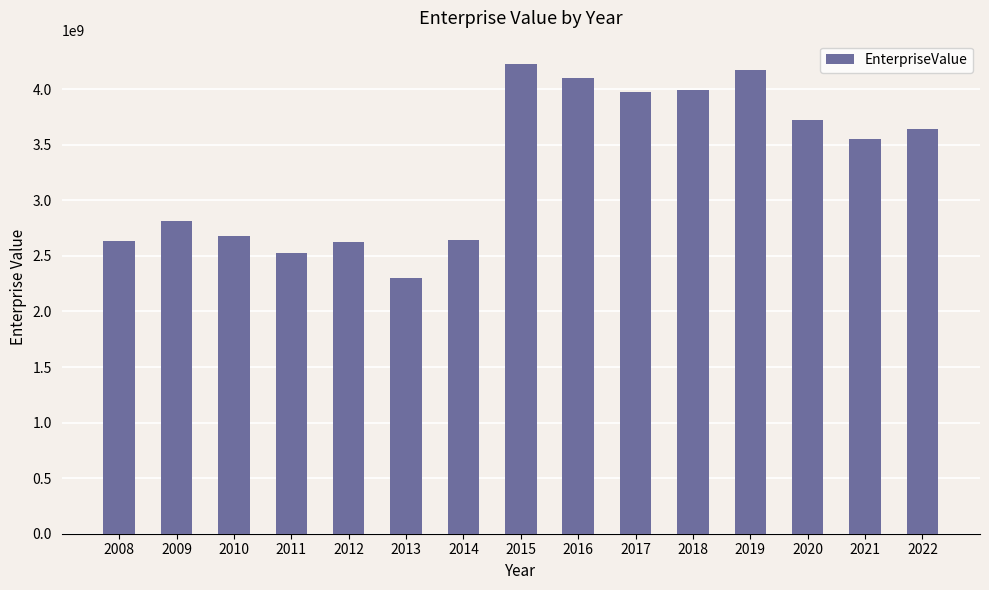

What is the difference between the second highest and second lowest values?

1652050407.3